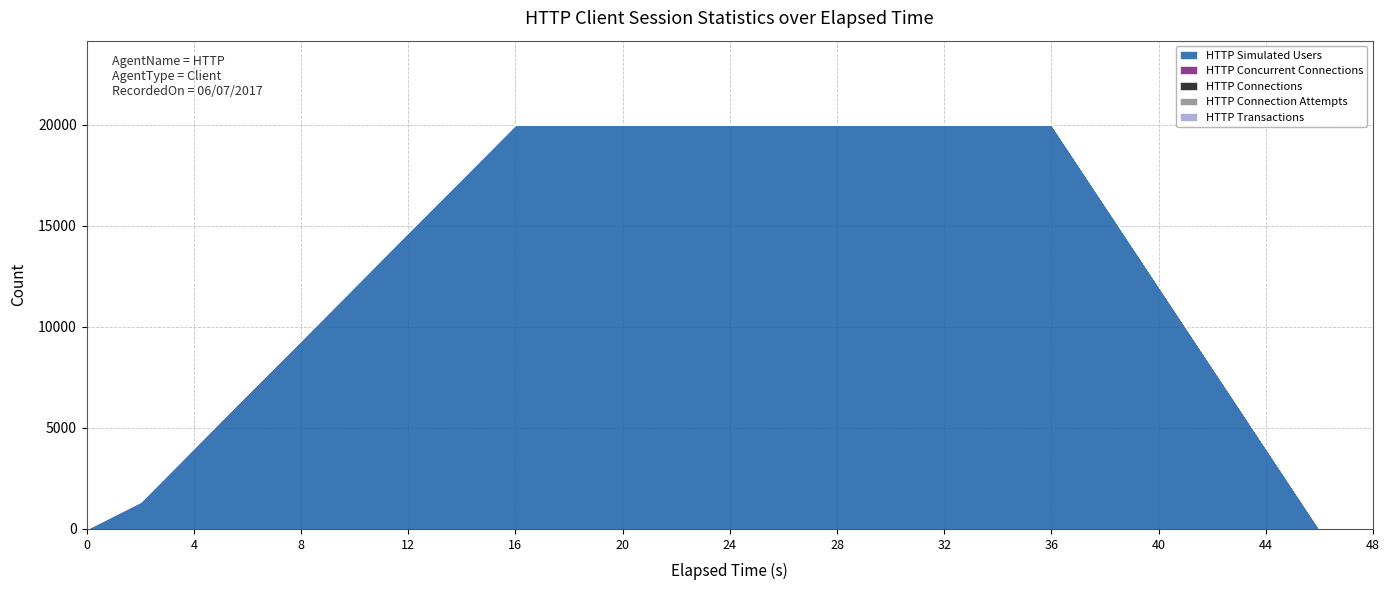

What is the spread (max minus min) of values at 36?

20000